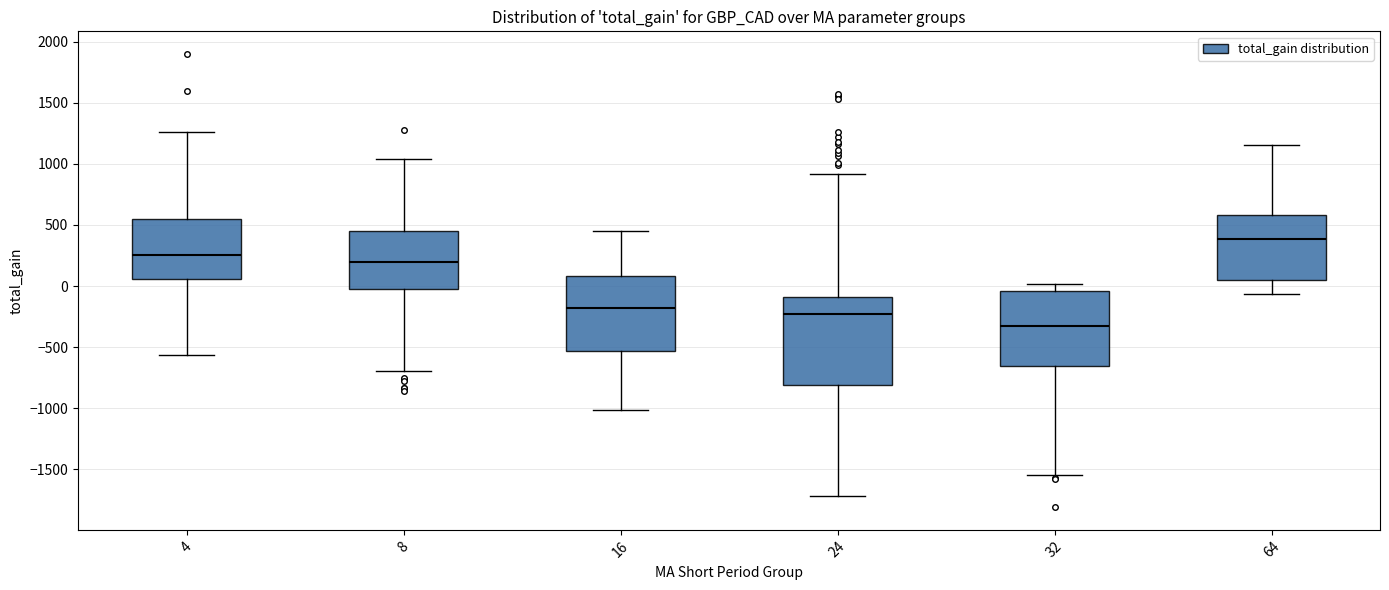

Reading left to right, read every box against the y-axis: the position of its median line, the range the box covers, and the ends of its whiskers. The values are not printed on the chart, so give them approximately, as read against the axis.

4: median 250, box 50 to 550, whiskers -550 to 1250
8: median 200, box -50 to 450, whiskers -700 to 1050
16: median -200, box -550 to 100, whiskers -1000 to 450
24: median -250, box -800 to -100, whiskers -1700 to 900
32: median -350, box -650 to -50, whiskers -1550 to 0
64: median 400, box 50 to 600, whiskers -50 to 1150